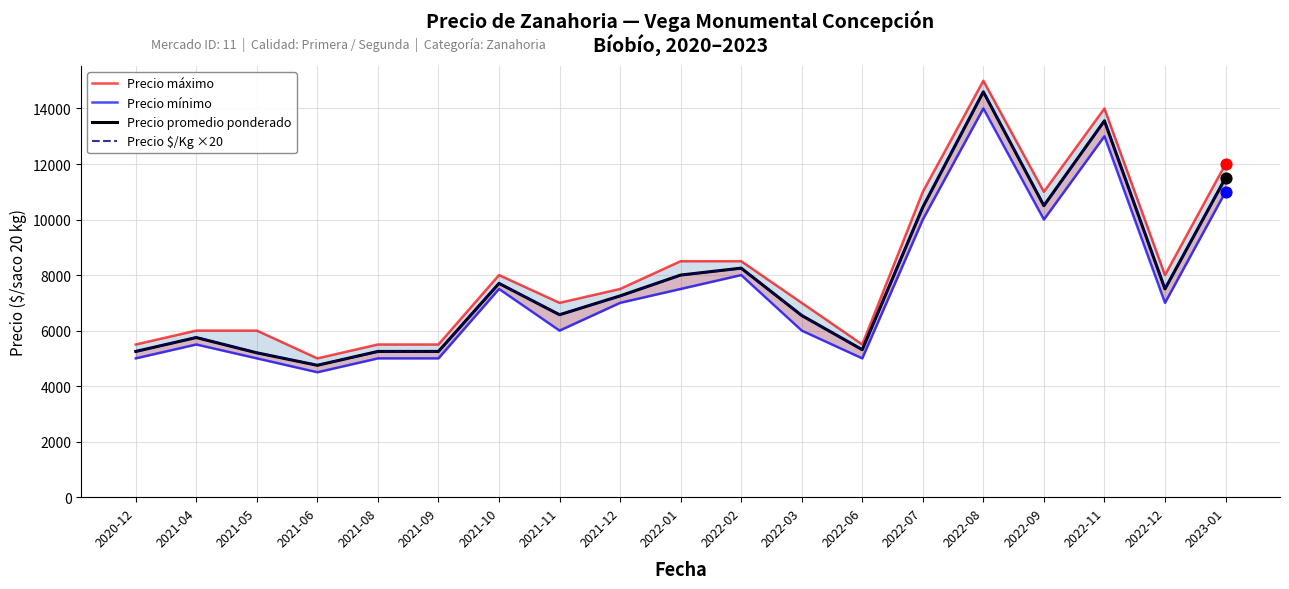

What is the total value across all series at 2021-08?

20990